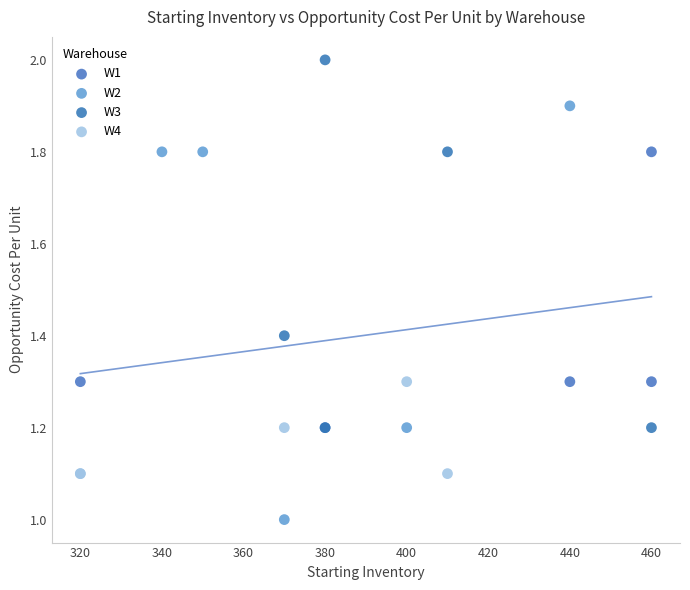

Which series contains the lowest Y value?

W2